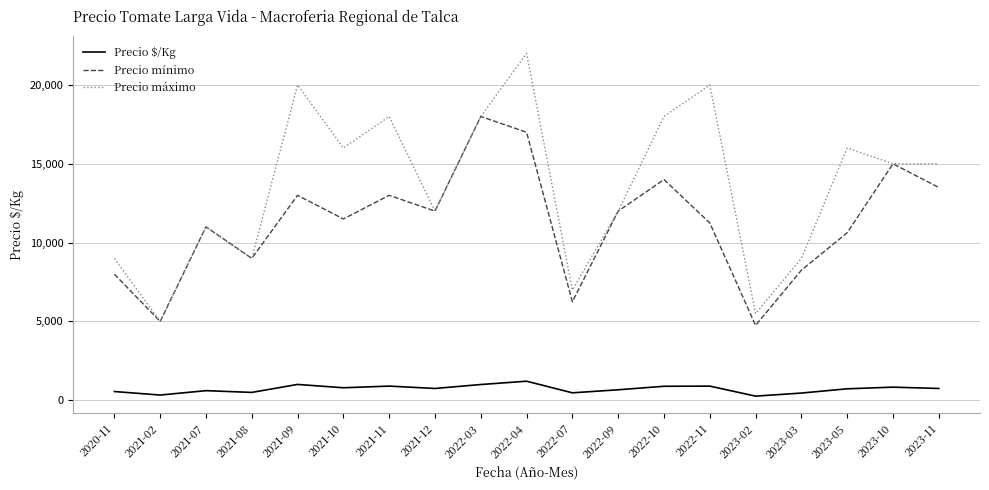

Is it true that Precio máximo equals 20781 at 2023-10?

False